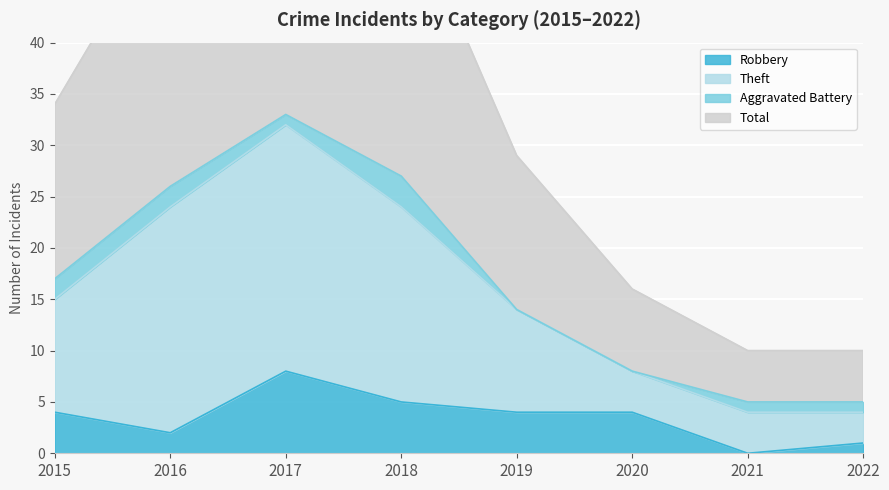

Where is the first local minimum for Robbery?

2016